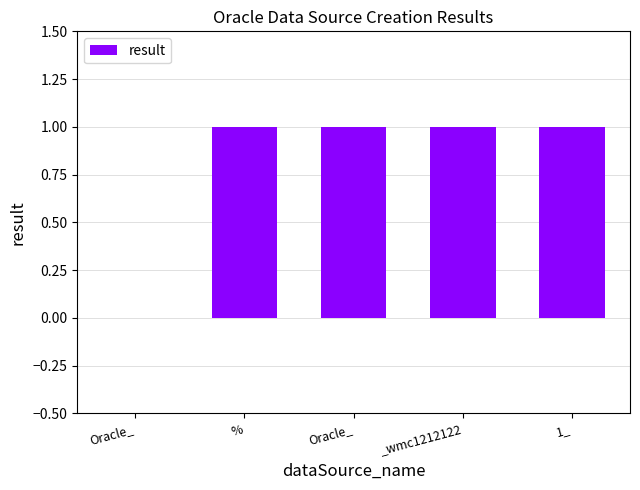

What is the approximate value at Oracle_?

1